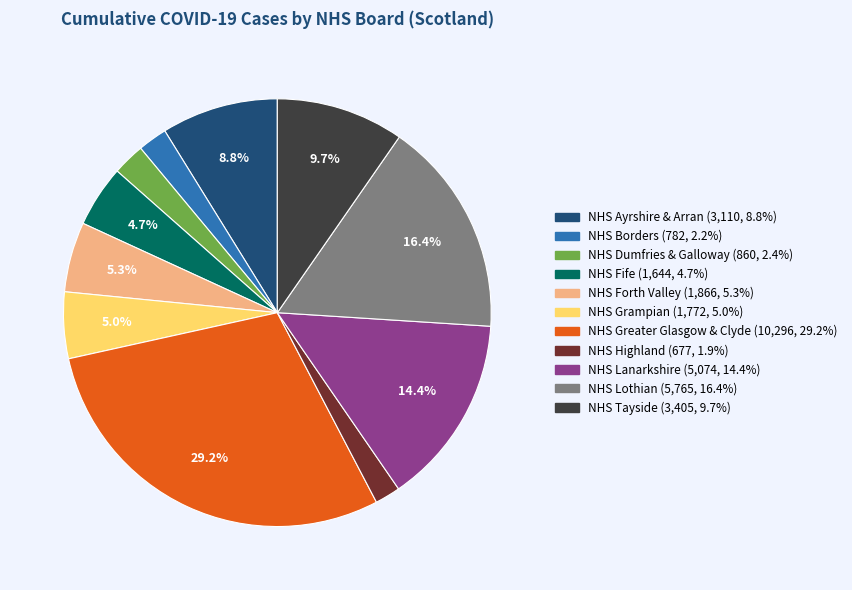

Is there a majority slice in this chart?

No